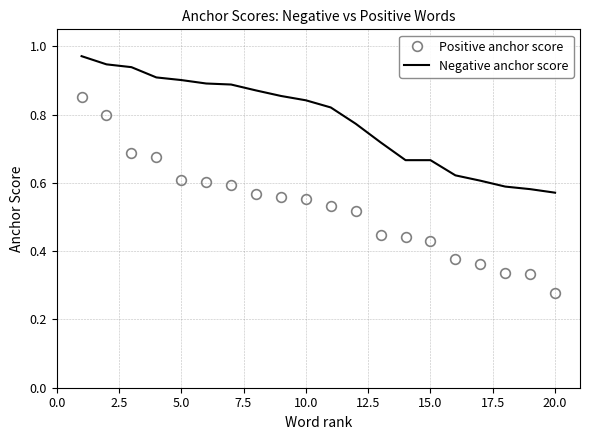

Which series has the largest total across all categories?

Negative anchor score